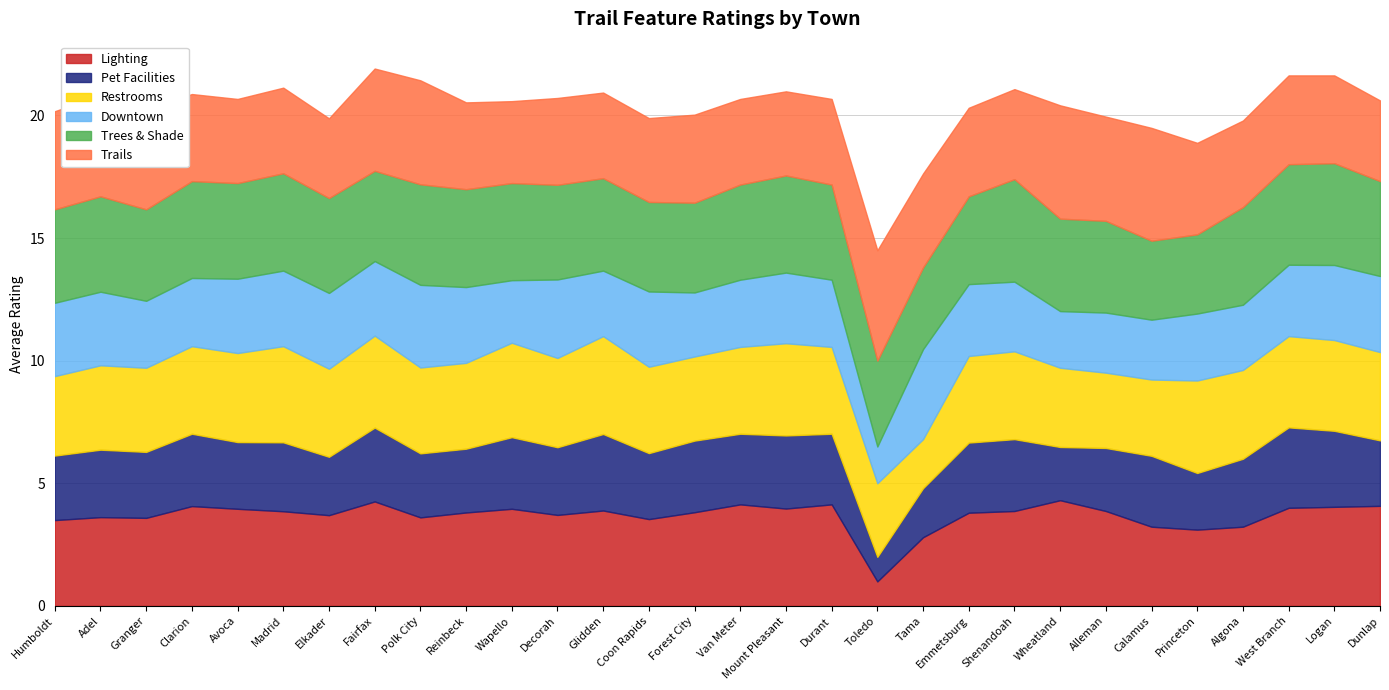

Which series has the largest total across all categories?

Trees & Shade